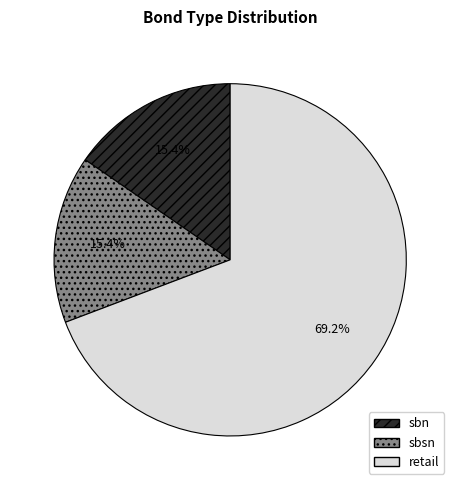

Is it true that retail is 58% of the pie?

False